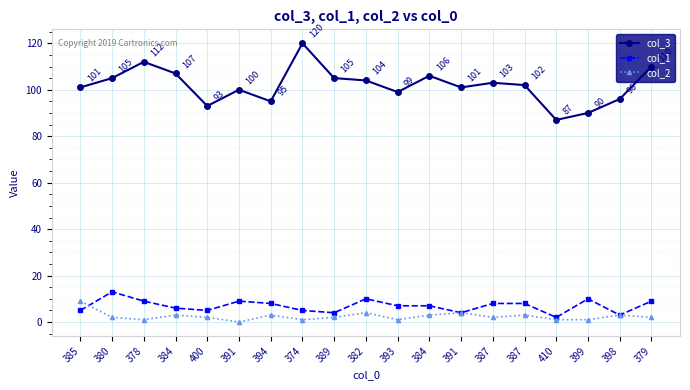

In col_3, how many points are higher than both neighbors (excluding endpoints)?

5